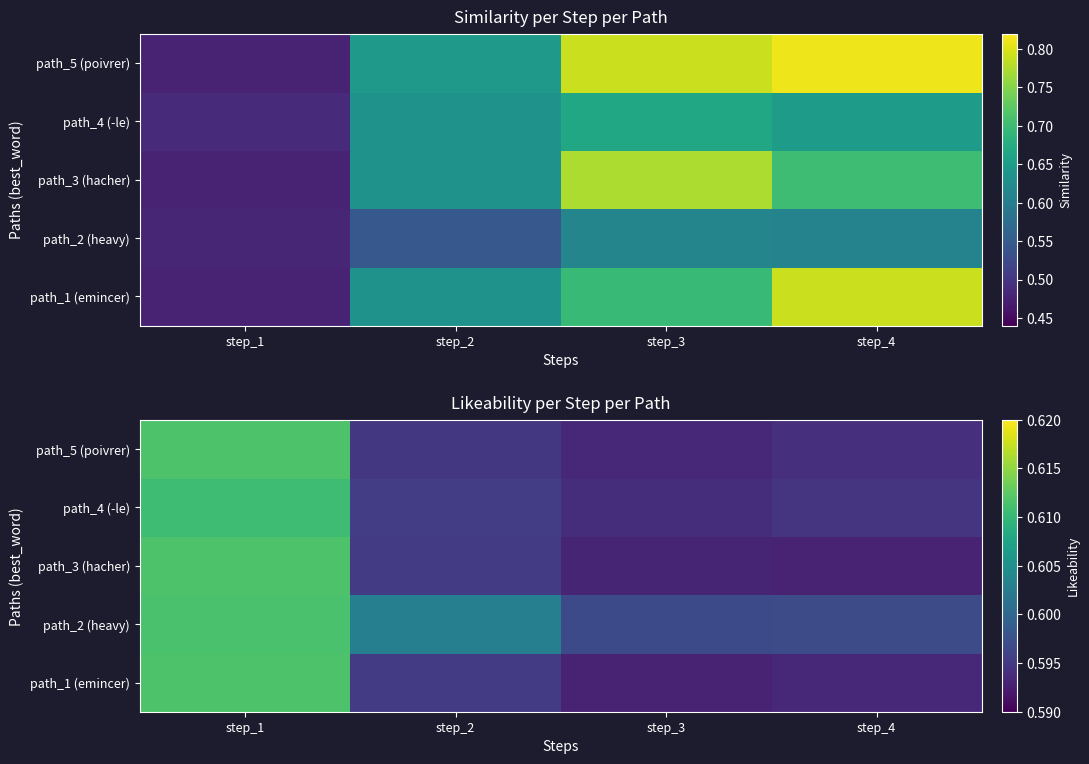

Which label corresponds to the largest value in the chart?

step_1